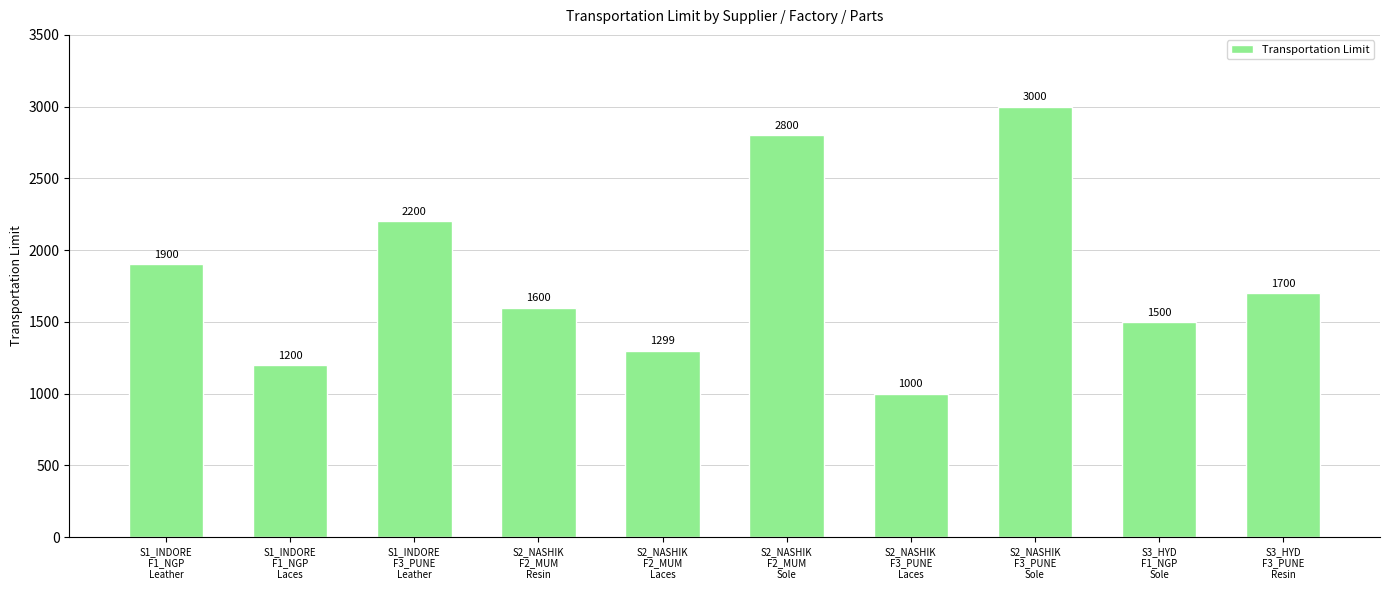

Where does the data first go above 1700?

S1_INDORE
F1_NGP
Leather